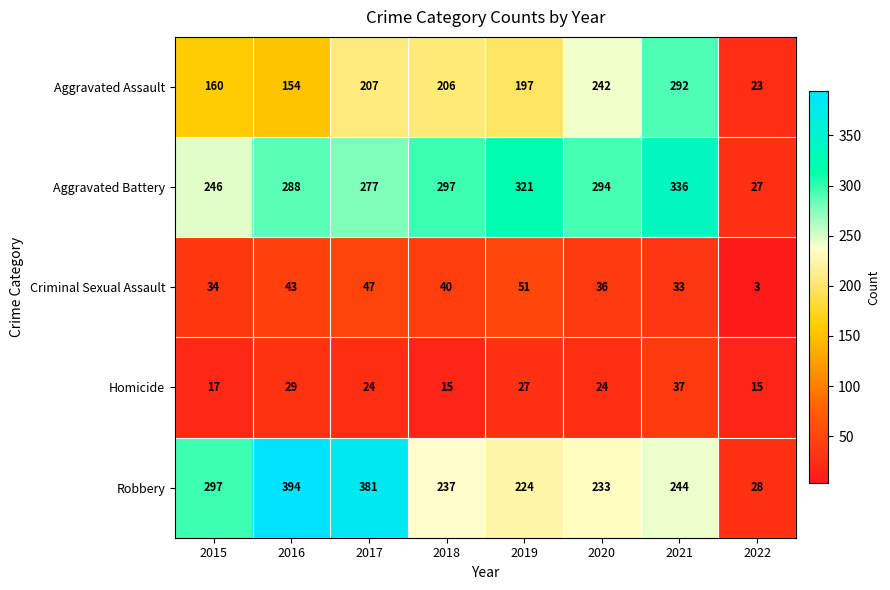

True or false: Homicide has a value of 27 at 2019.

True